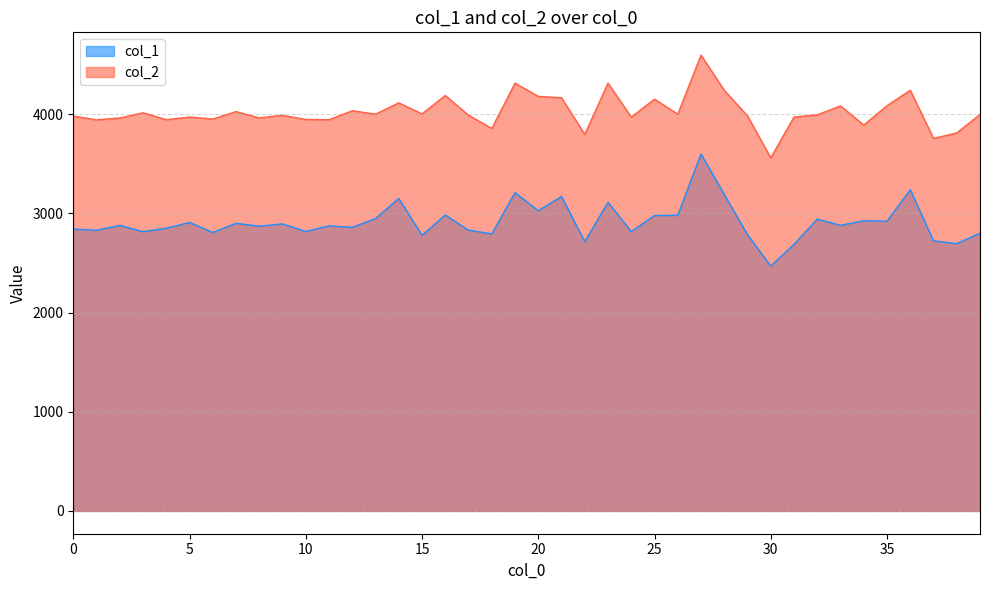

Rank the series by their maximum value, from highest to lowest.

col_2, col_1